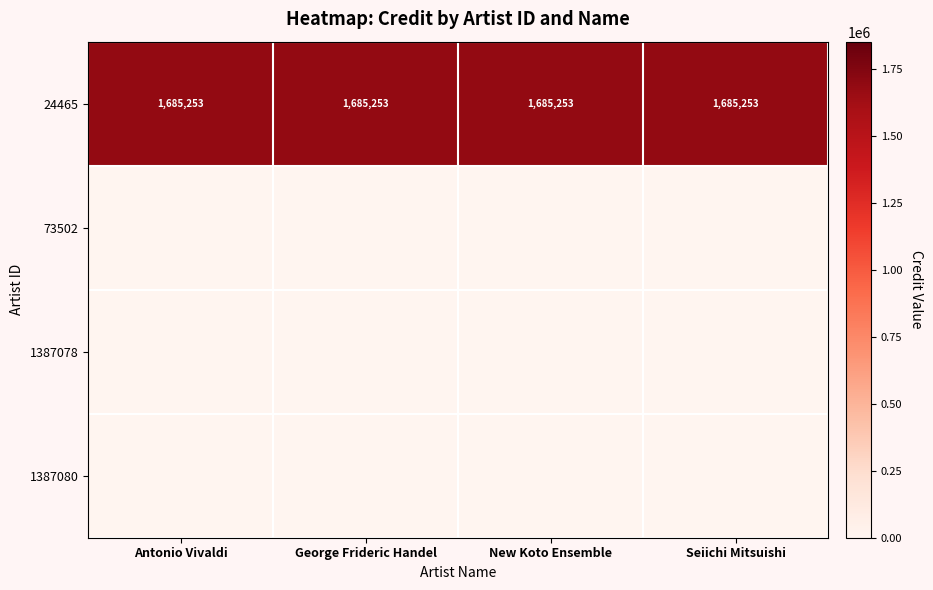

Count the number of categories in the chart.

4